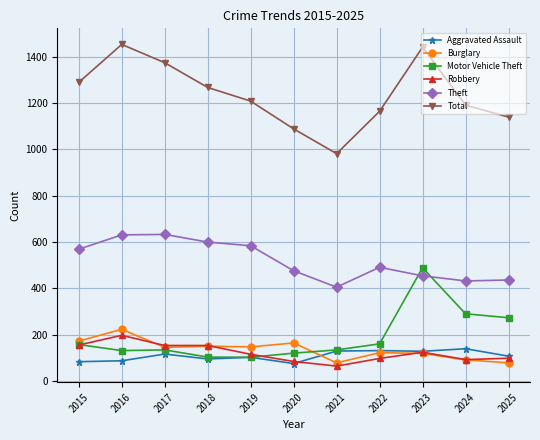

Which series has the largest total across all categories?

Total